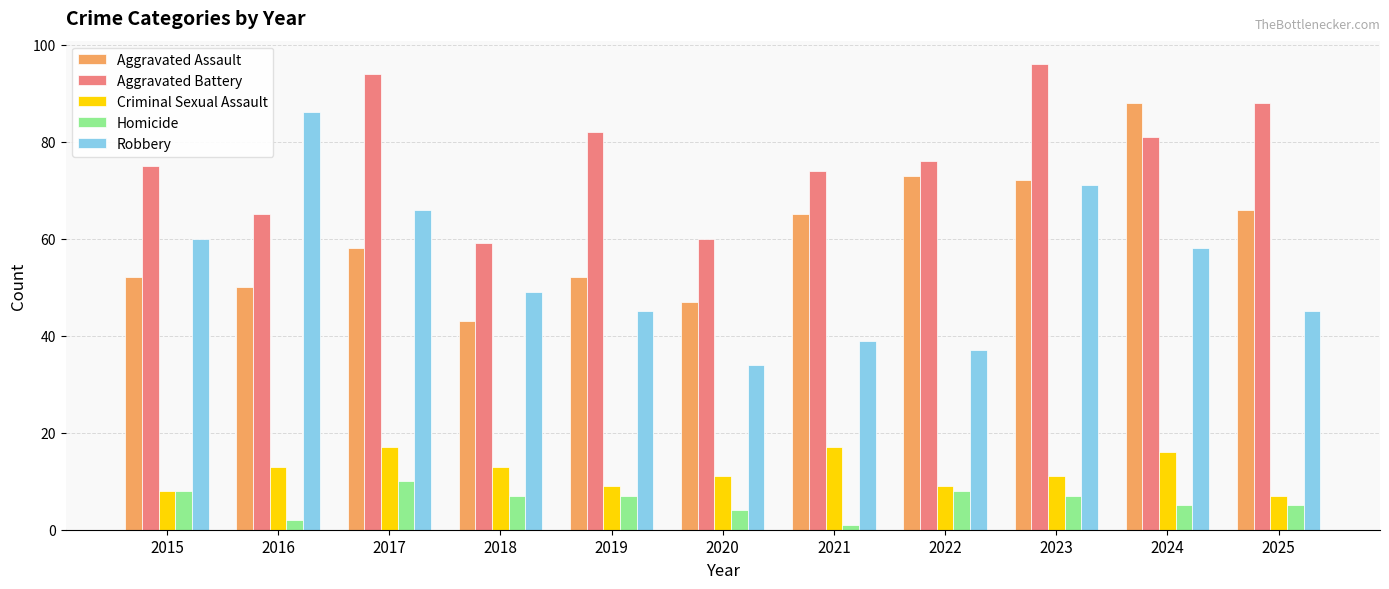

What are all the series names shown in the legend?

Aggravated Assault, Aggravated Battery, Criminal Sexual Assault, Homicide, Robbery